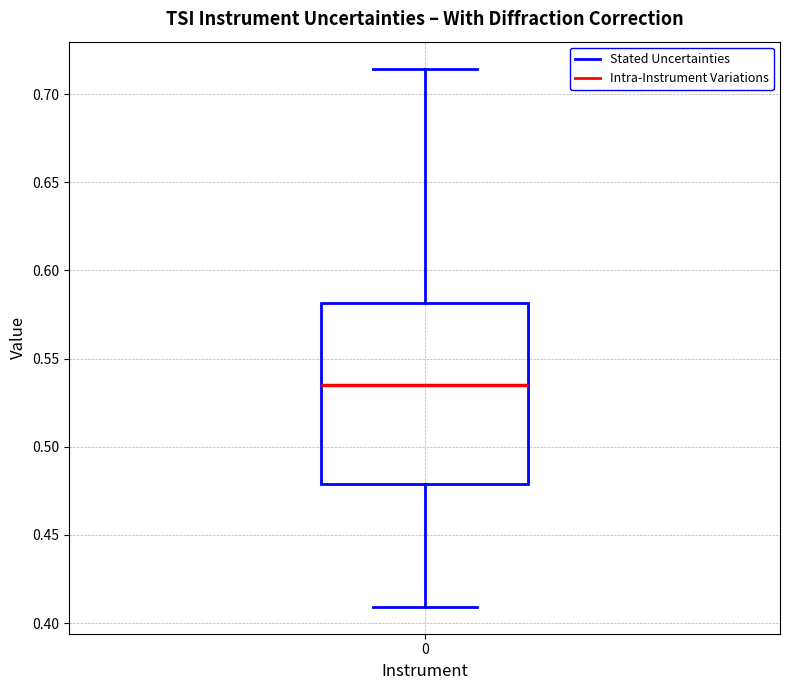

Where is the upper edge of the box at x = 0 on the y-axis? The values are not printed on the chart, so give them approximately, as read against the axis.

0.580